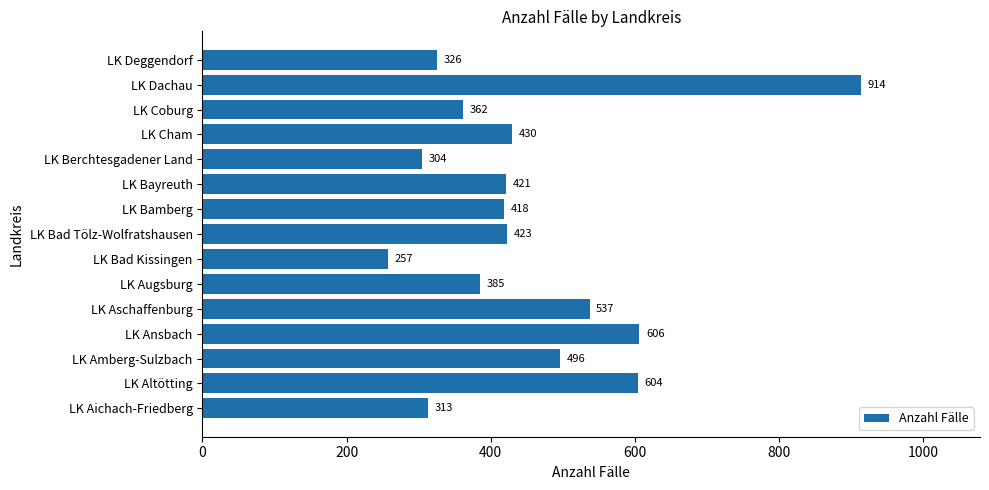

Count the number of categories in the chart.

15